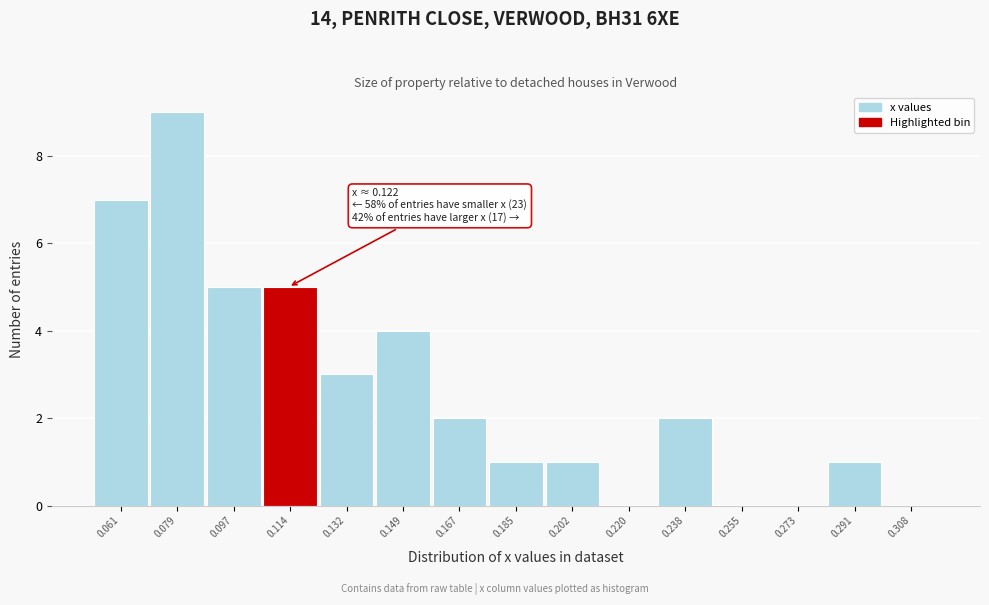

Reading right to left, list all the values displayed in this chart.

0.308=0	0.291=1	0.273=0	0.255=0	0.238=2	0.220=0	0.202=1	0.185=1	0.167=2	0.149=4	0.132=3	0.114=5	0.097=5	0.079=9	0.061=7